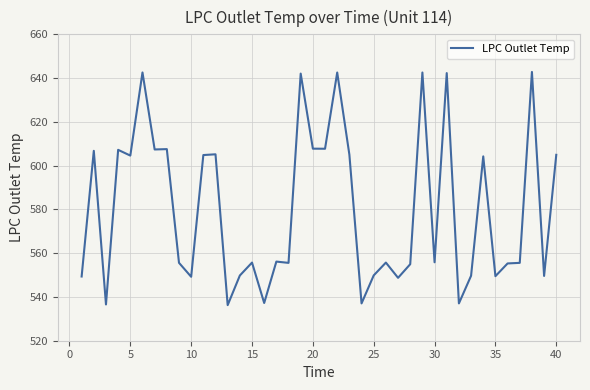

What is the minimum value shown in the chart?

536.3